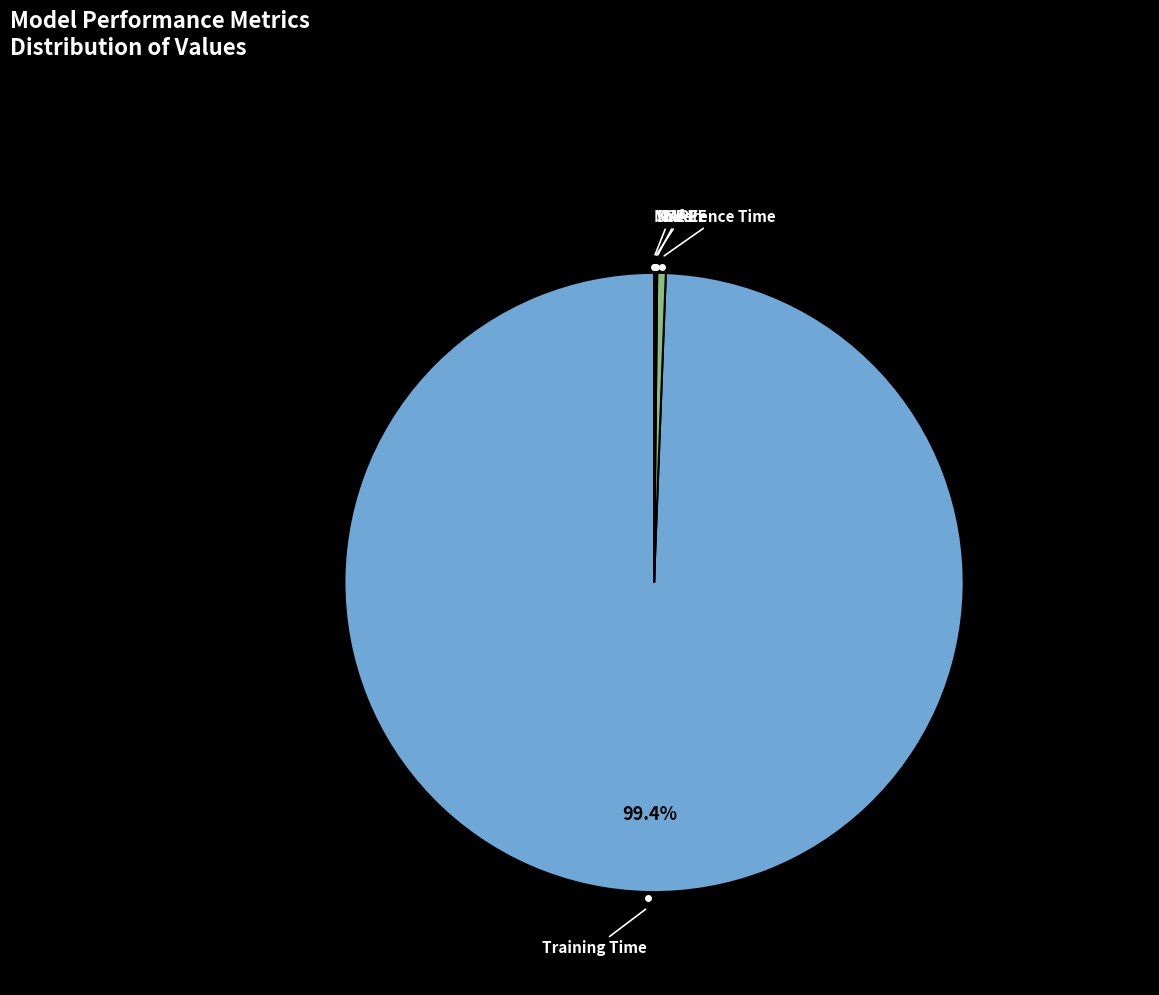

Is there a majority slice in this chart?

Yes